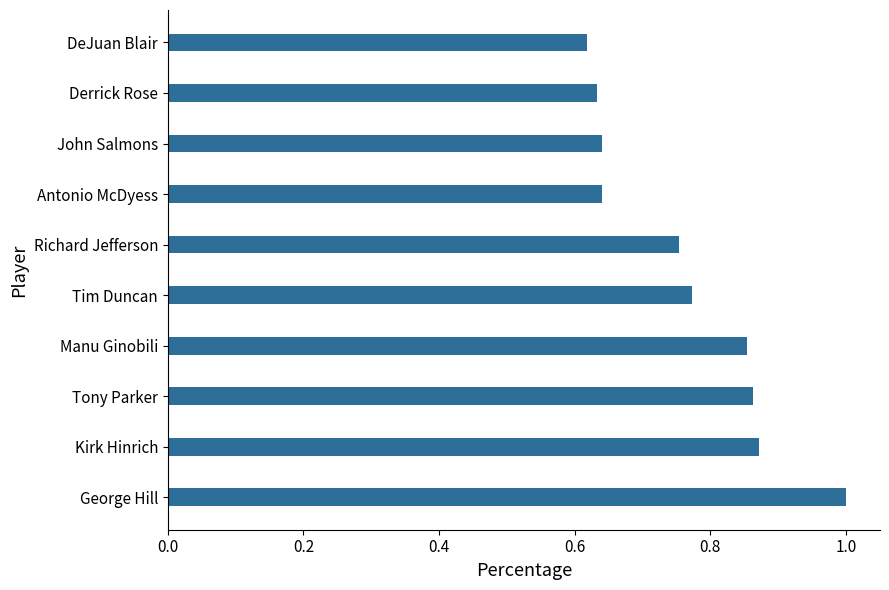

Are the bars grouped side by side (vs. stacked)?

No